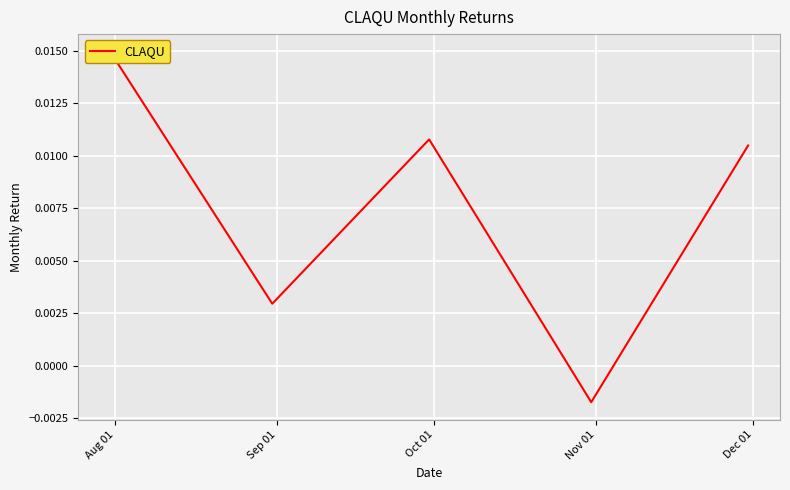

Count the values in the range 0 to 1.

4